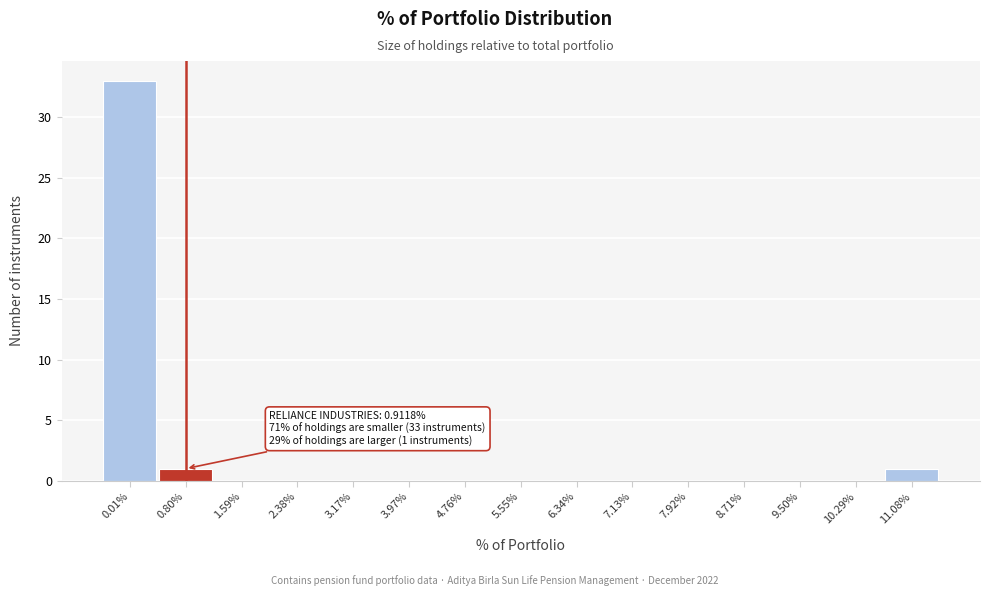

Reading left to right, transcribe all the data shown in this chart.

0.01%=33	0.80%=1	1.59%=0	2.38%=0	3.17%=0	3.97%=0	4.76%=0	5.55%=0	6.34%=0	7.13%=0	7.92%=0	8.71%=0	9.50%=0	10.29%=0	11.08%=1